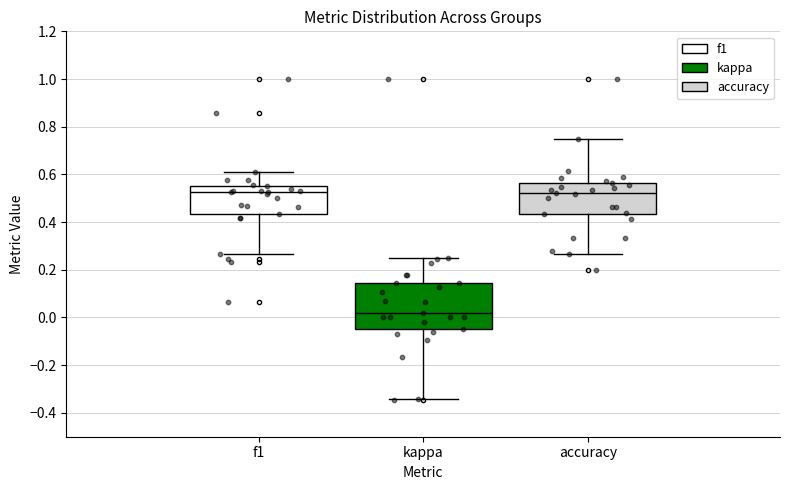

Comparing the boxes themselves (not the whiskers), which one is the tallest?

kappa